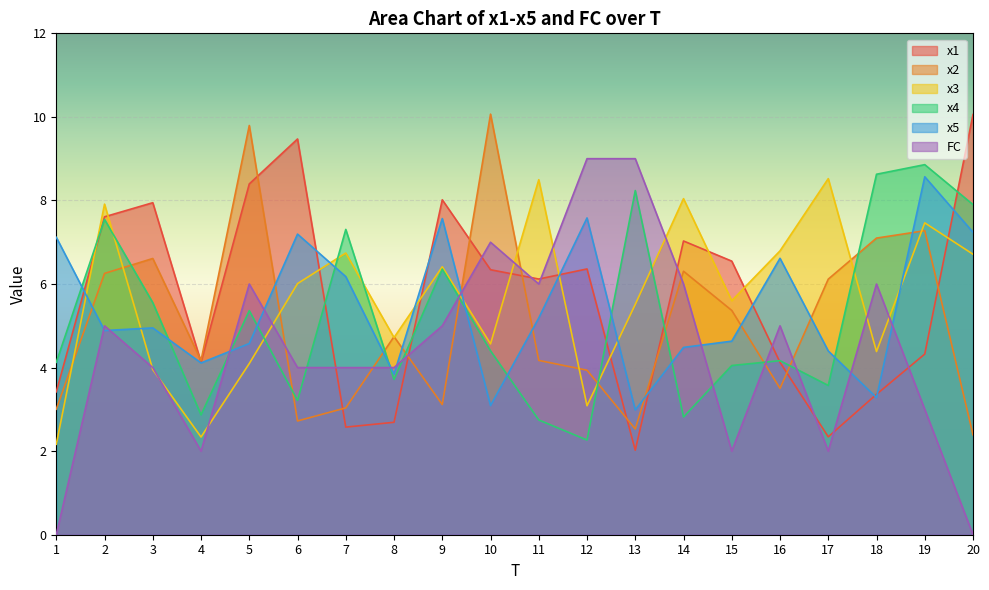

How many lines are shown in the chart?

6